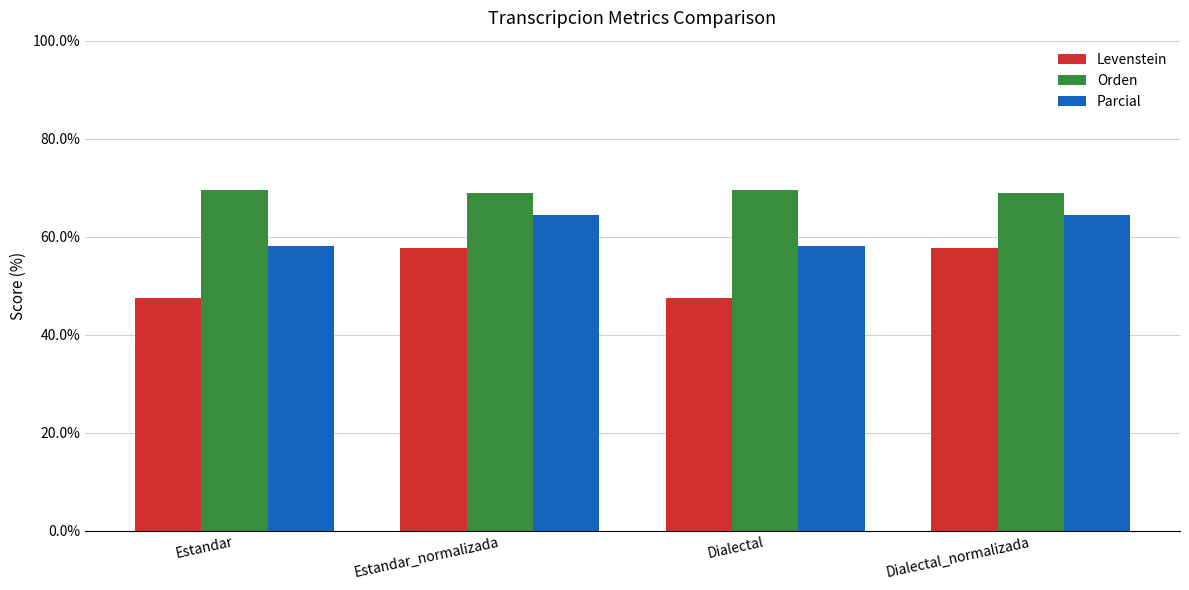

What is the value of the Orden bar at the 1st from the left?

69.5